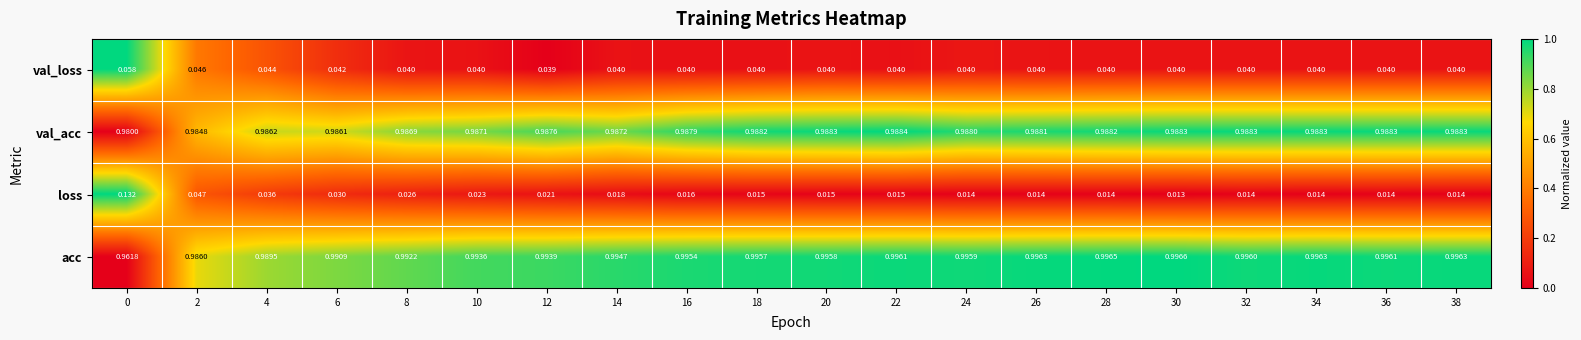

Which series has the largest total across all categories?

acc